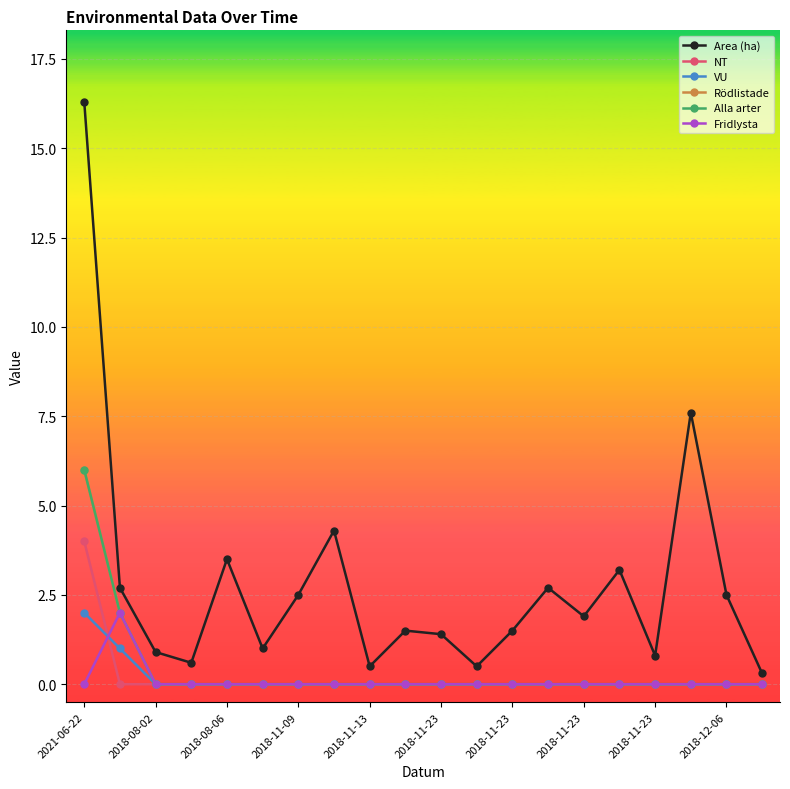

Is this an area chart (filled region under the line)?

No